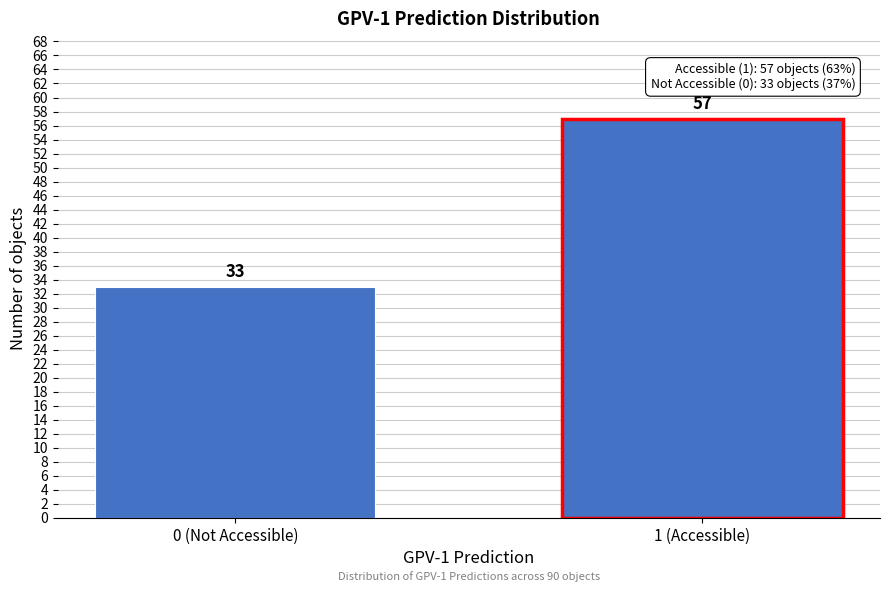

Reading left to right, list all the values displayed in this chart.

33	57